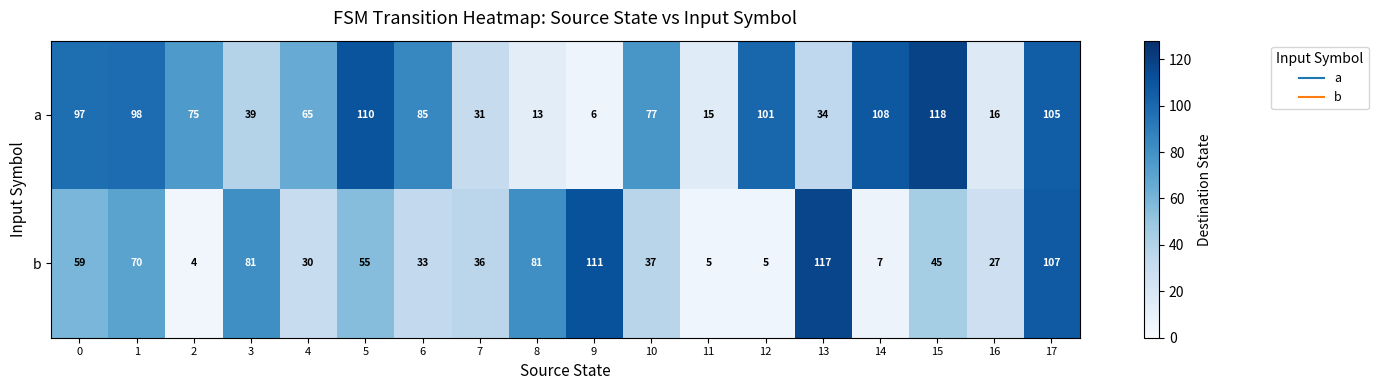

What is the sum of all a values?

1193